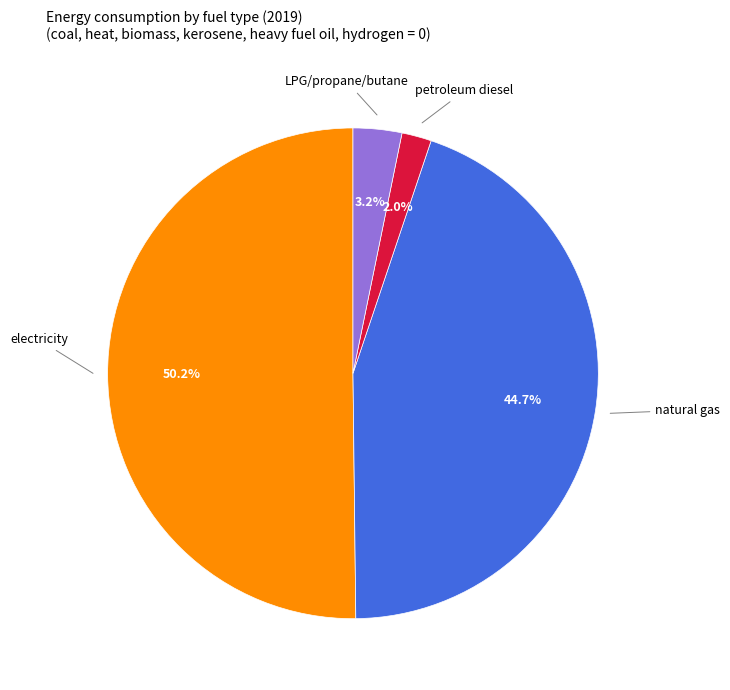

What is the majority slice?

electricity